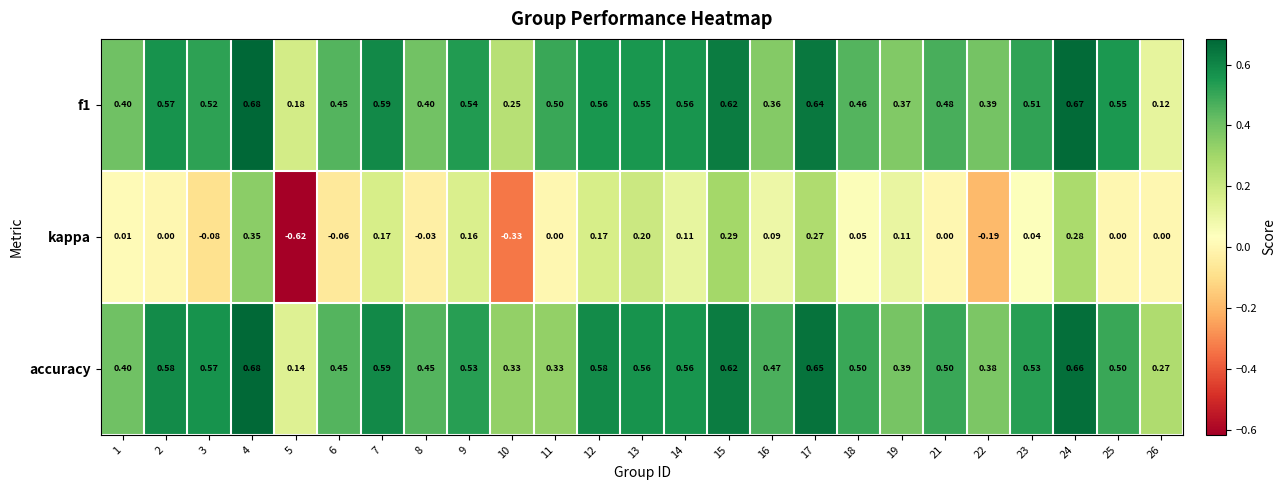

Which series has the largest total across all categories?

accuracy